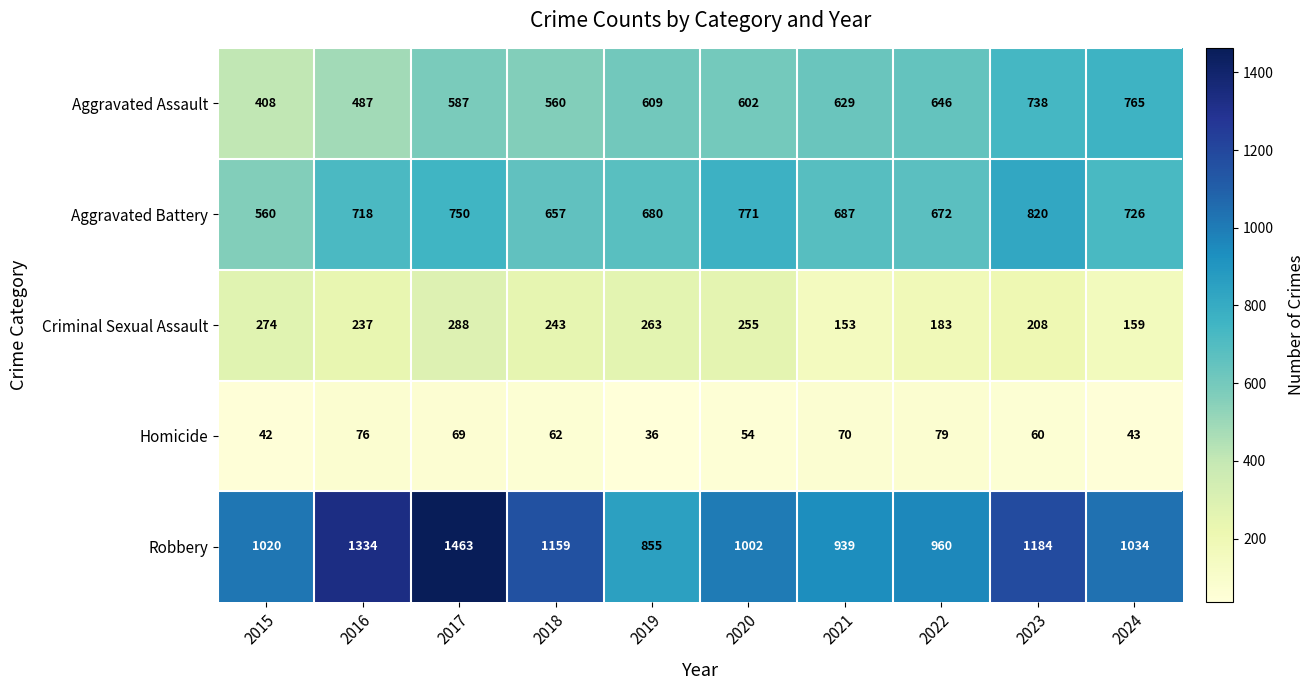

Which series has the largest total across all categories?

Robbery